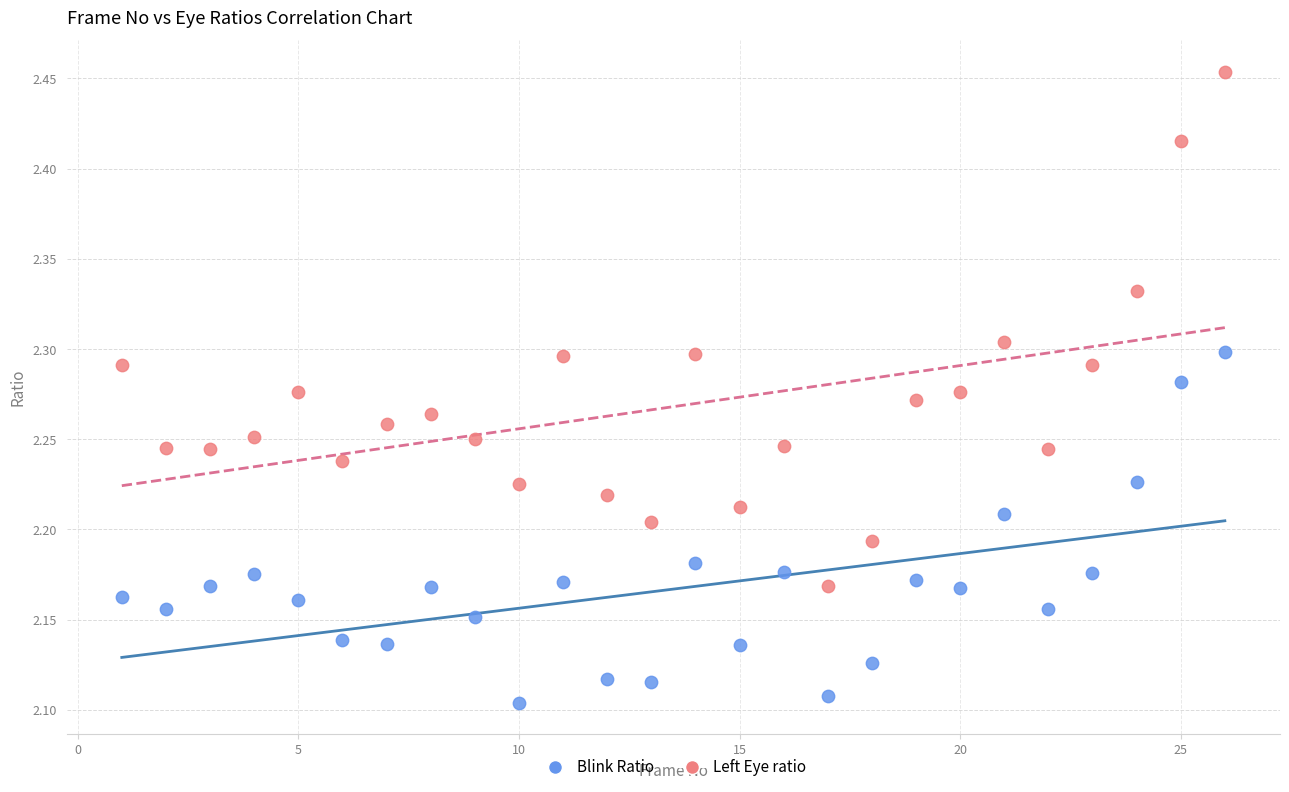

What are all the series names shown in the legend?

Blink Ratio, Left Eye ratio